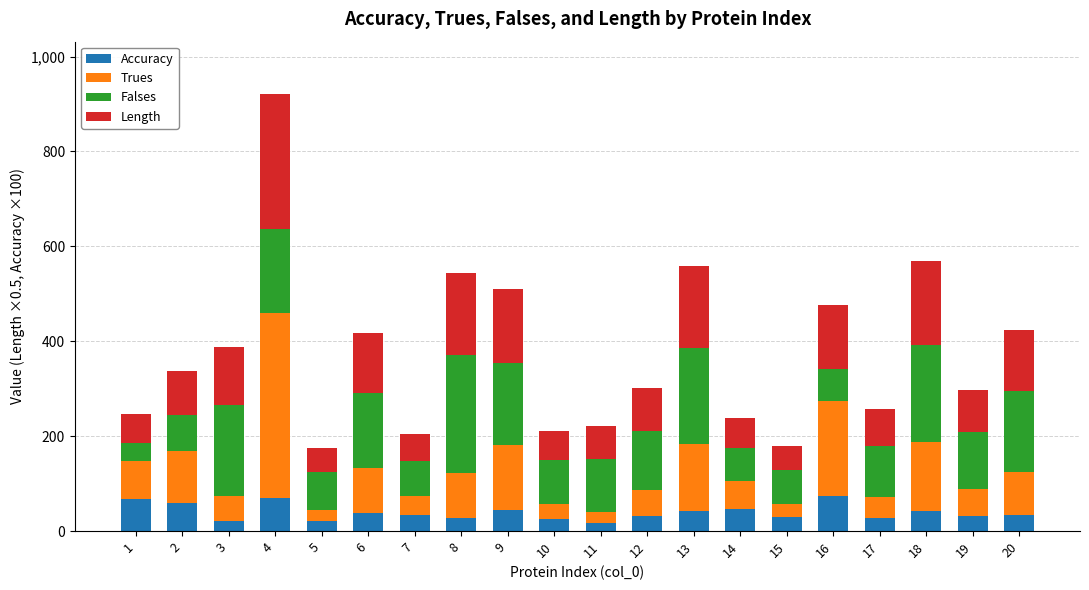

What is the highest value of the Accuracy series?

74.3